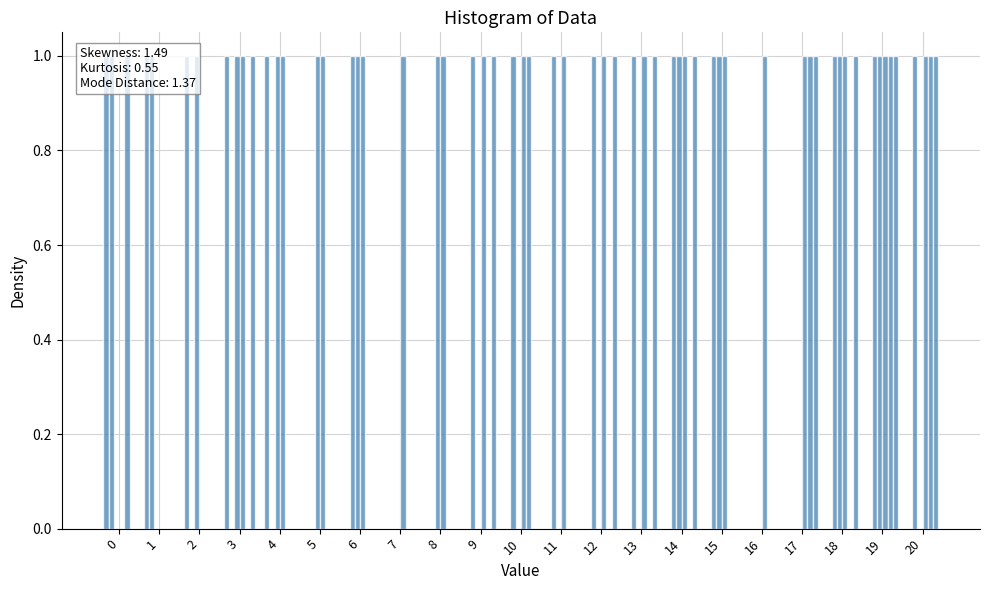

Reading left to right, list all the values displayed in this chart.

AAPL: 1	1	1	1	1	0	0	0	0	0	0	0	0	0	0	0	0	0	0	0	0
MSFT: 1	1	0	0	0	0	1	0	0	1	1	1	1	1	1	1	0	0	1	1	1
NVDA: 0	0	1	1	1	1	1	0	1	0	0	0	0	0	1	1	0	0	1	1	0
GOOG: 0	0	0	1	1	1	1	1	1	1	1	1	1	1	1	1	1	1	1	1	1
AMZN: 1	0	0	0	0	0	0	0	0	0	1	0	0	0	0	0	0	1	0	1	1
META: 0	0	0	1	0	0	0	0	0	1	0	0	1	1	1	0	0	1	1	1	1